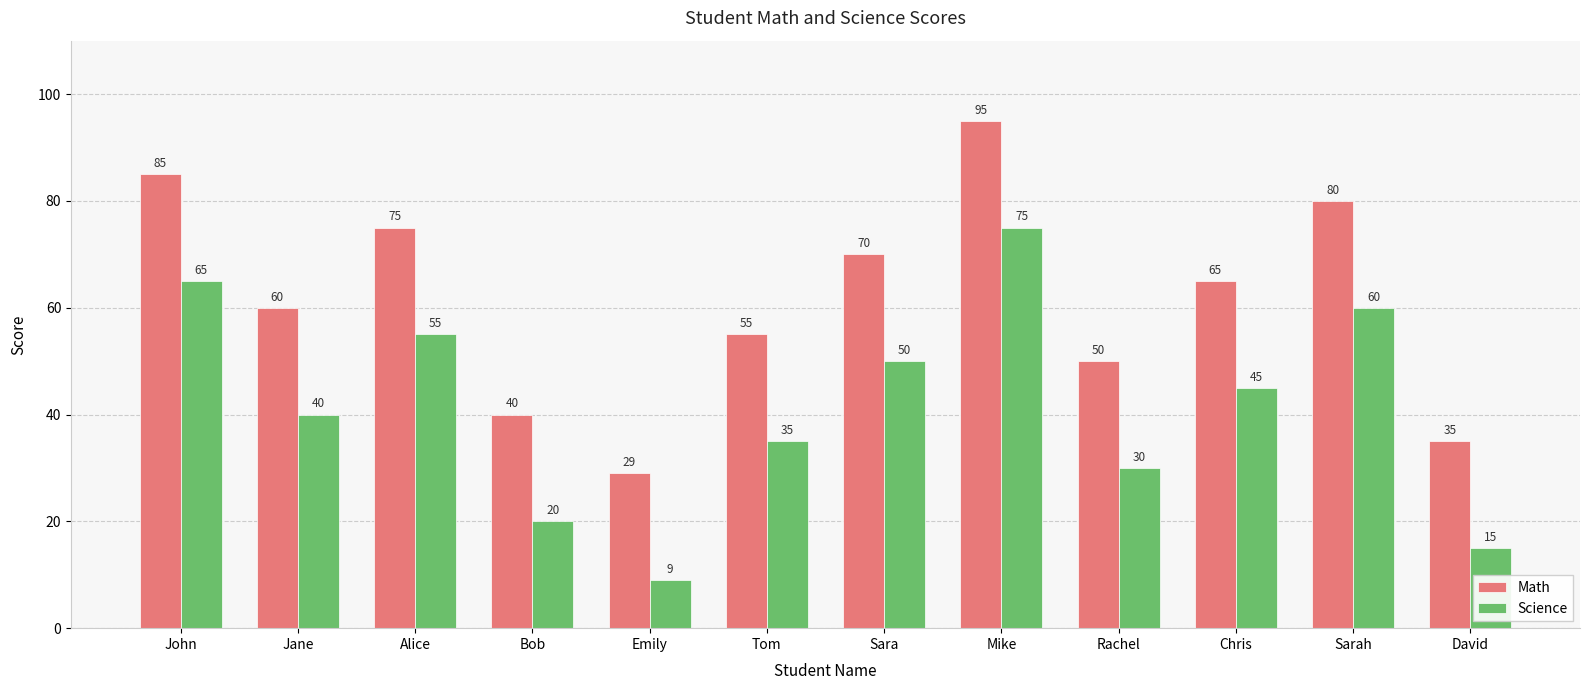

What is the spread (max minus min) of values at Mike?

20